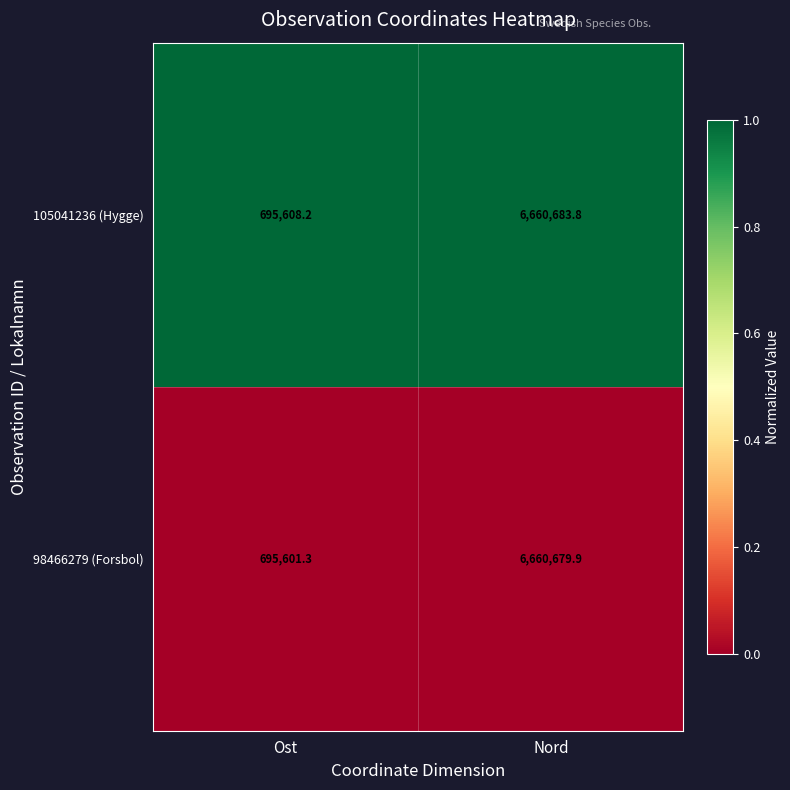

Rank the series by their maximum value, from highest to lowest.

105041236 (Hygge), 98466279 (Forsbol)